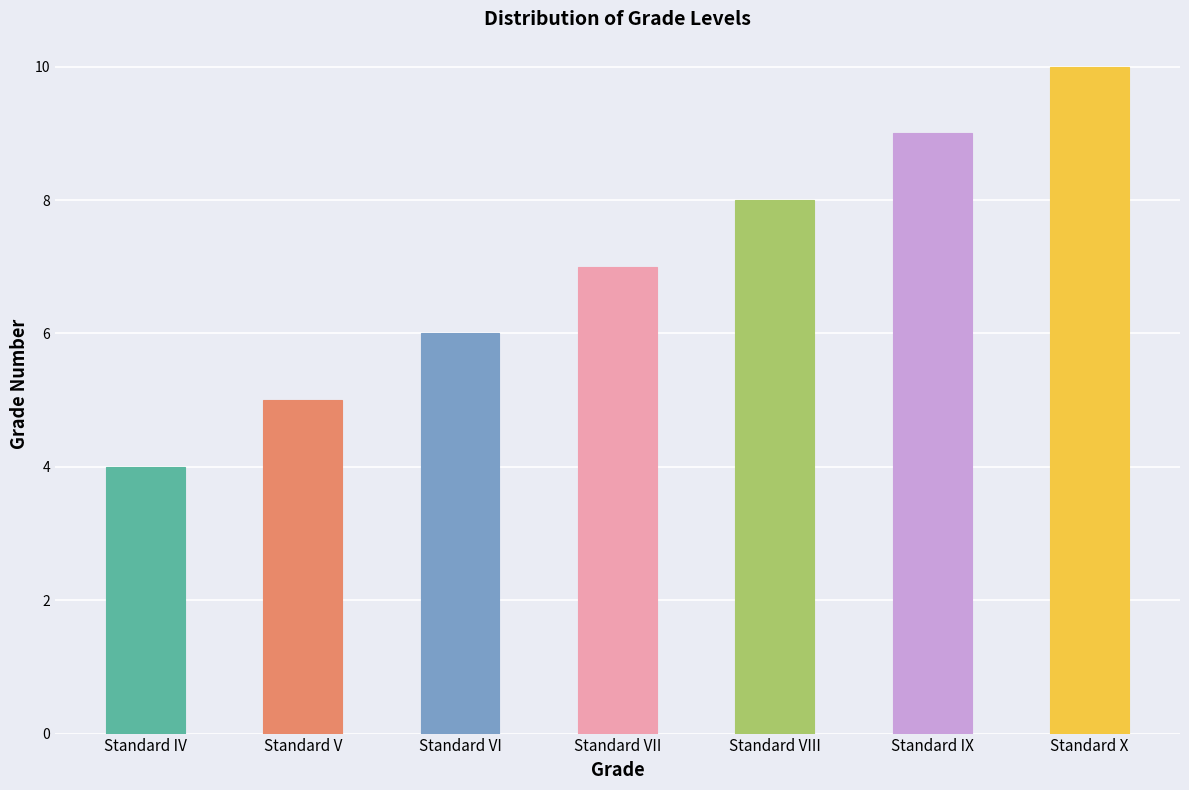

What position from the left is Standard VII?

4